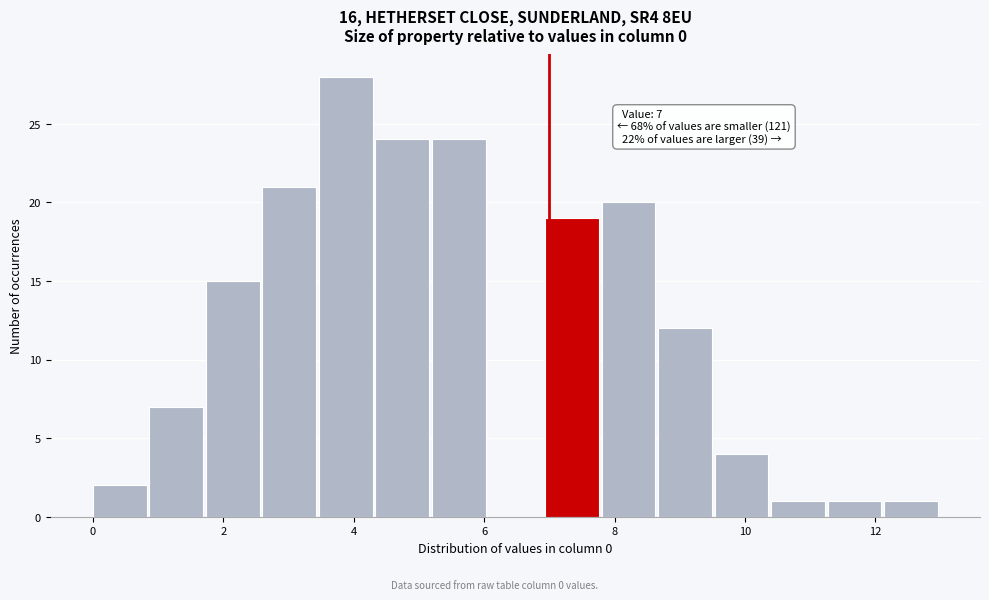

Over which range of the x-axis is the bar tallest?

3.4 to 4.4